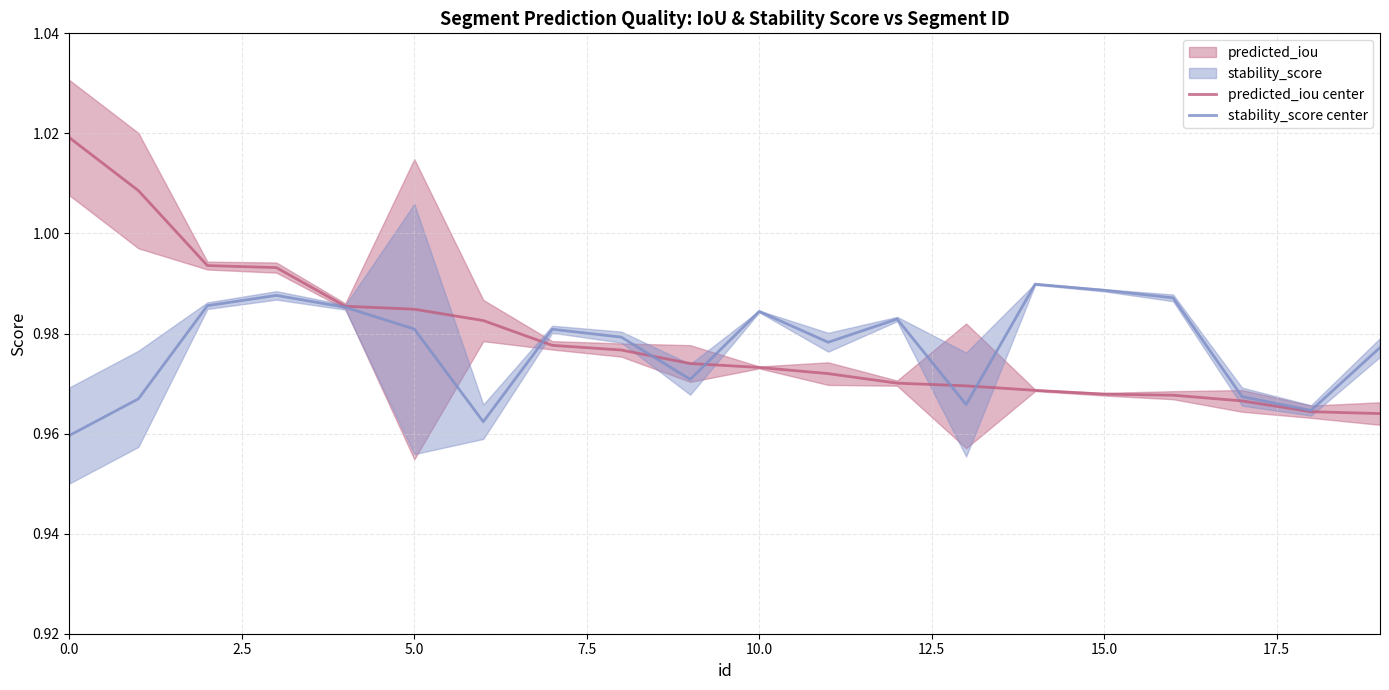

What is the smallest value displayed?

1.0